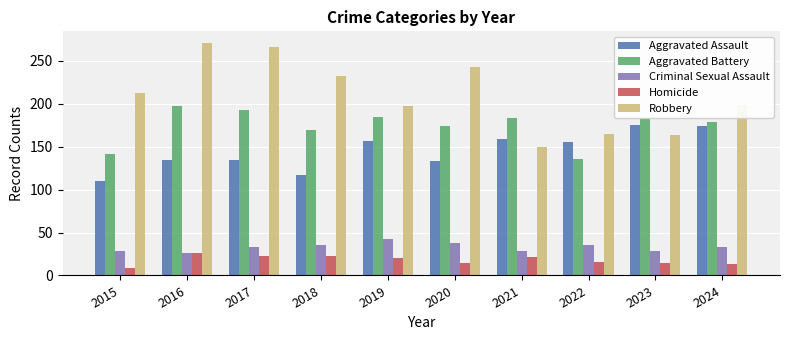

Count the Criminal Sexual Assault values in the range 29 to 36.

7